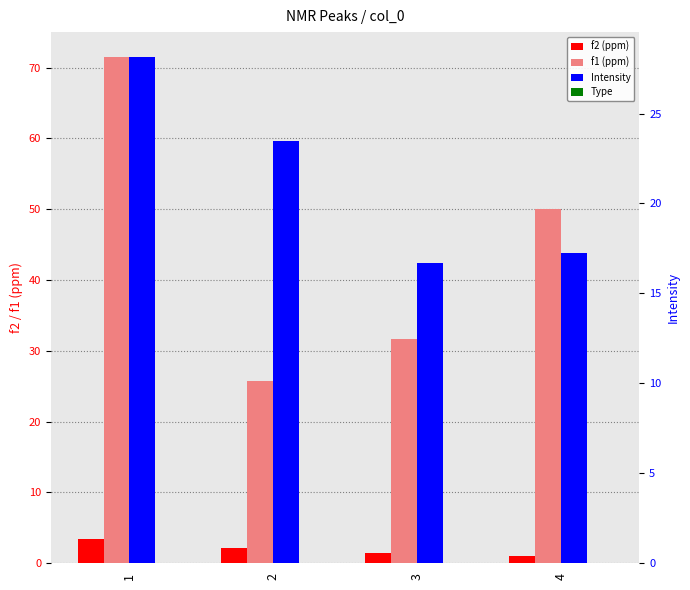

What is the value of the f2 (ppm) bar at the 3rd from the left?

1.4